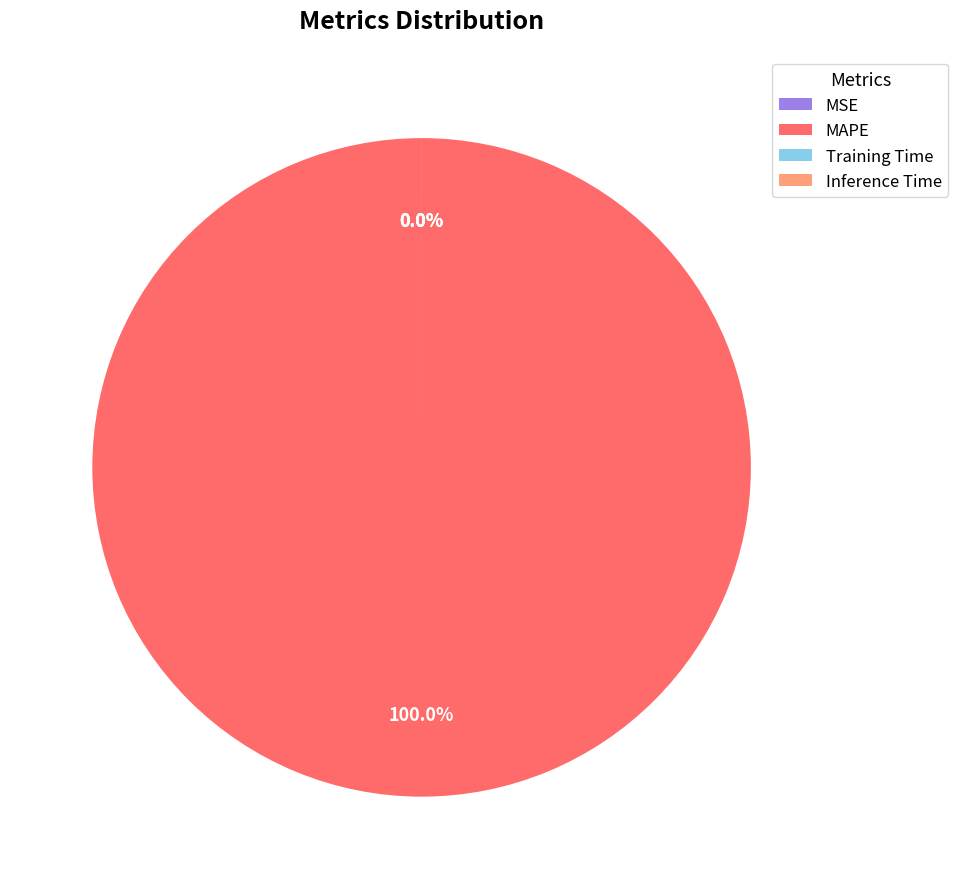

Which has a higher value, MAPE or Inference Time?

MAPE